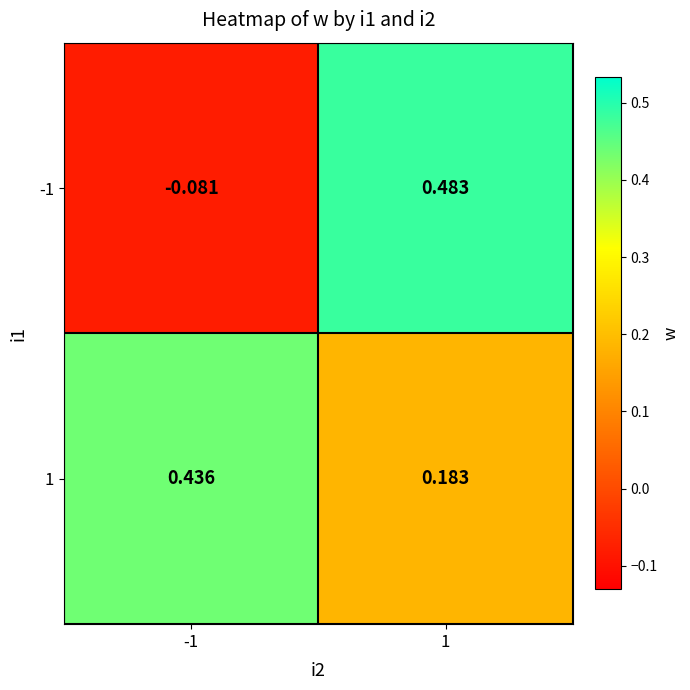

Is the value of -1 at -1 greater than the value of 1 at -1?

No